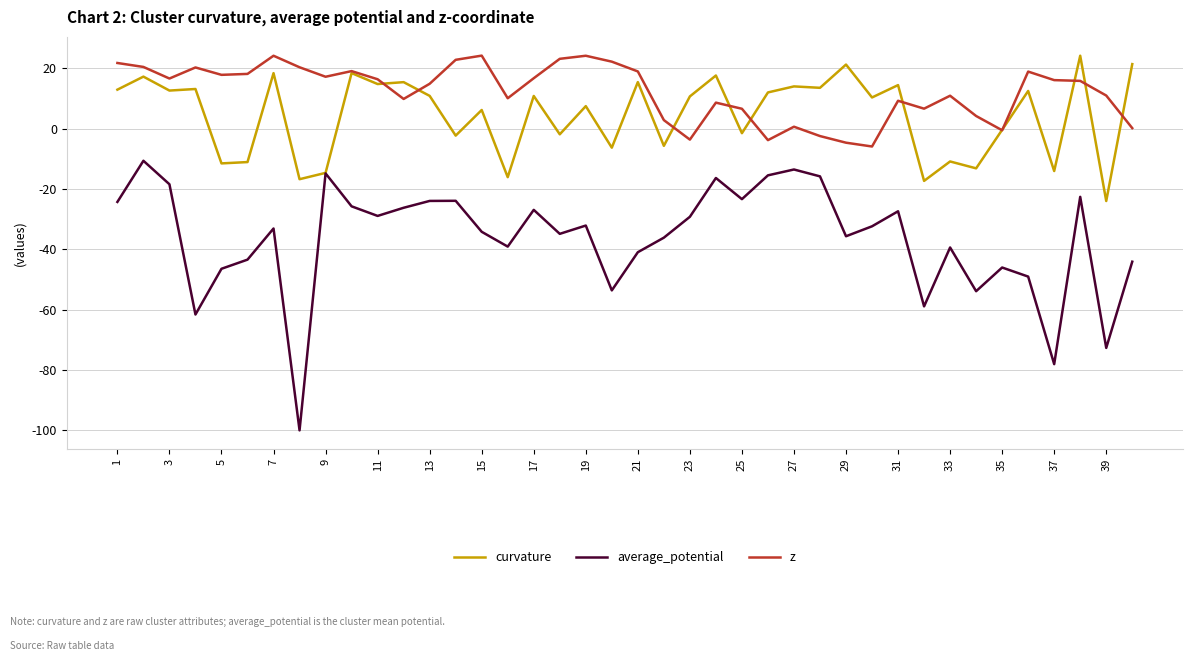

What is the lowest value of the curvature series?

-24.0